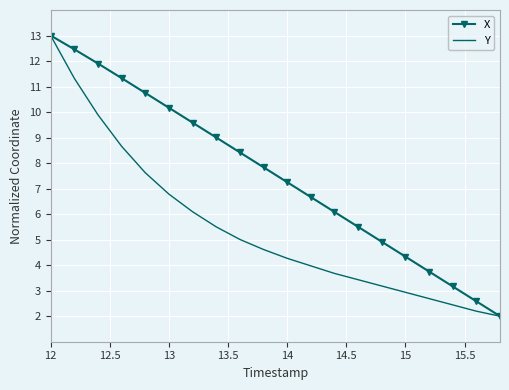

Which series has the largest total across all categories?

X